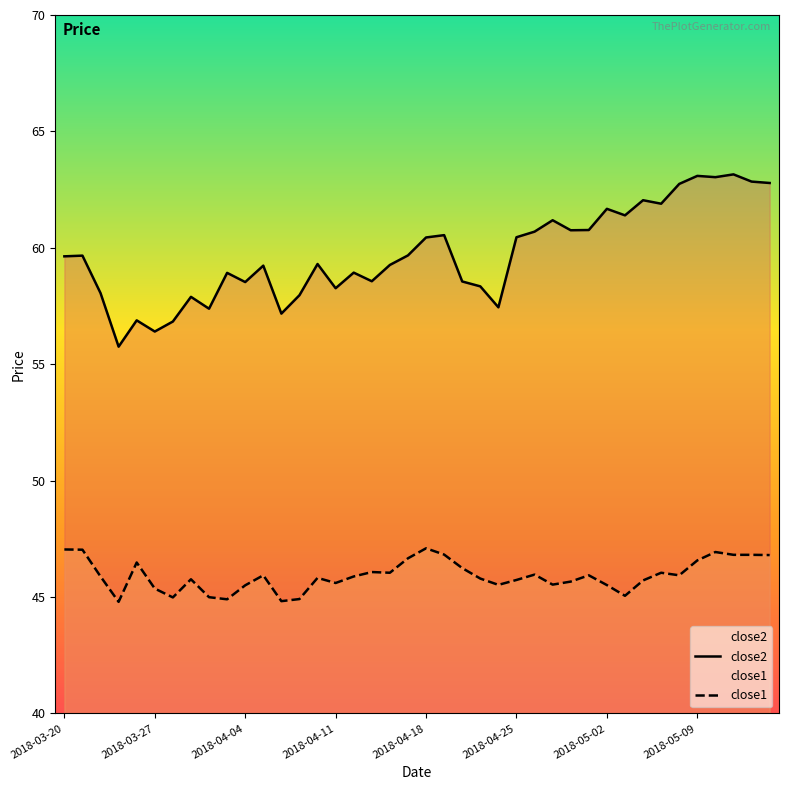

How many distinct data groups are displayed?

2